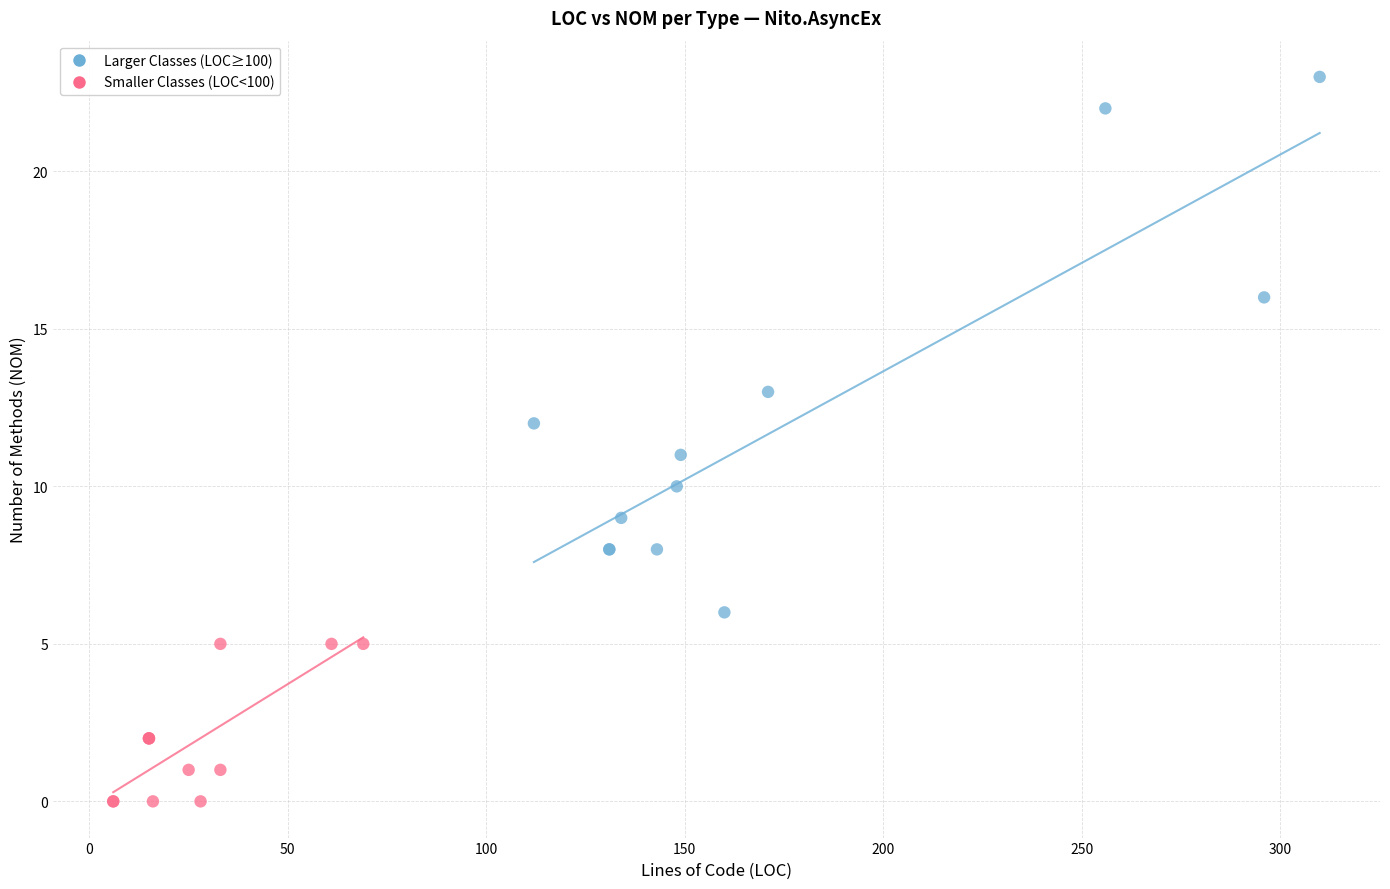

Which series reaches the maximum Y coordinate?

Larger Classes (LOC≥100)